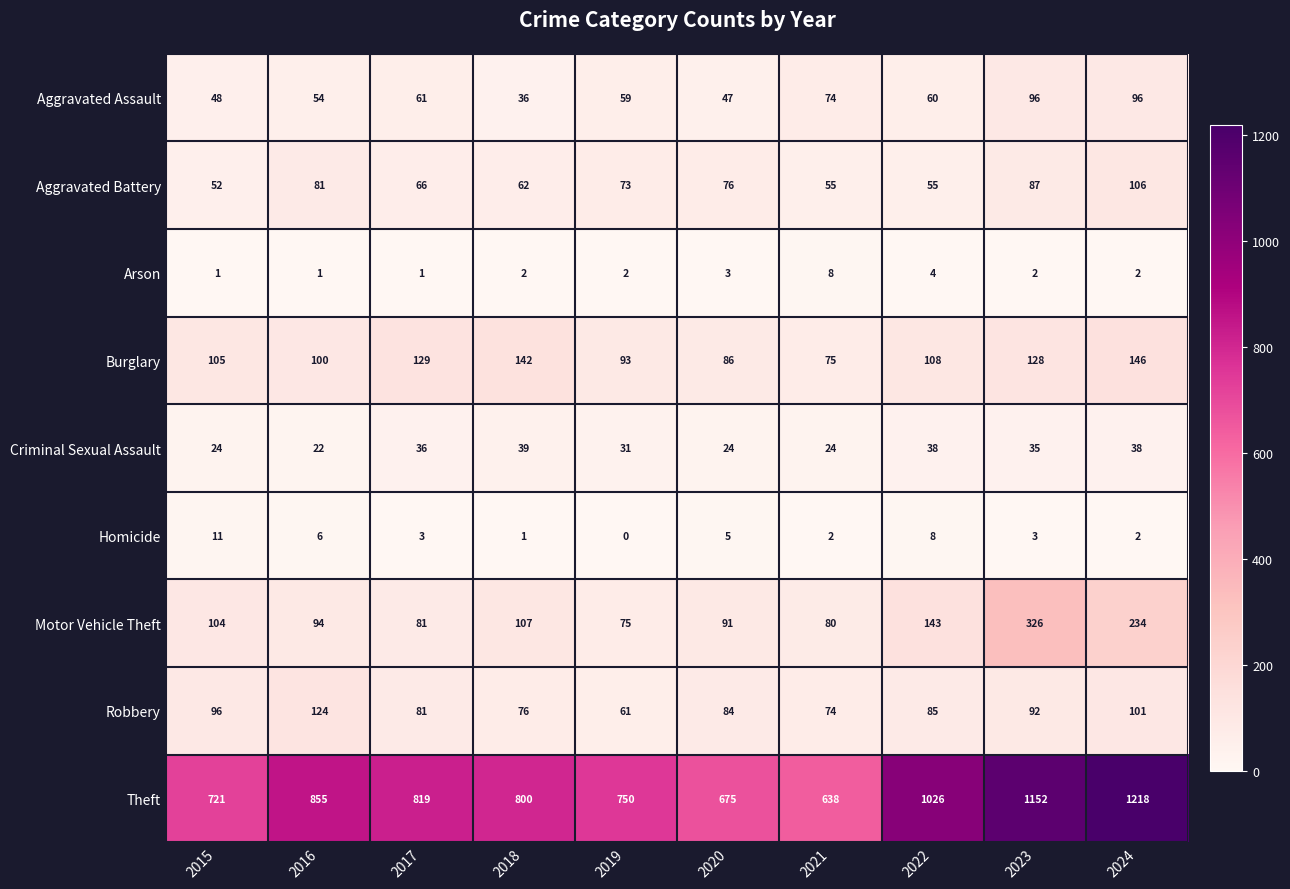

The value of Robbery at 2023 is 54. True or false?

False